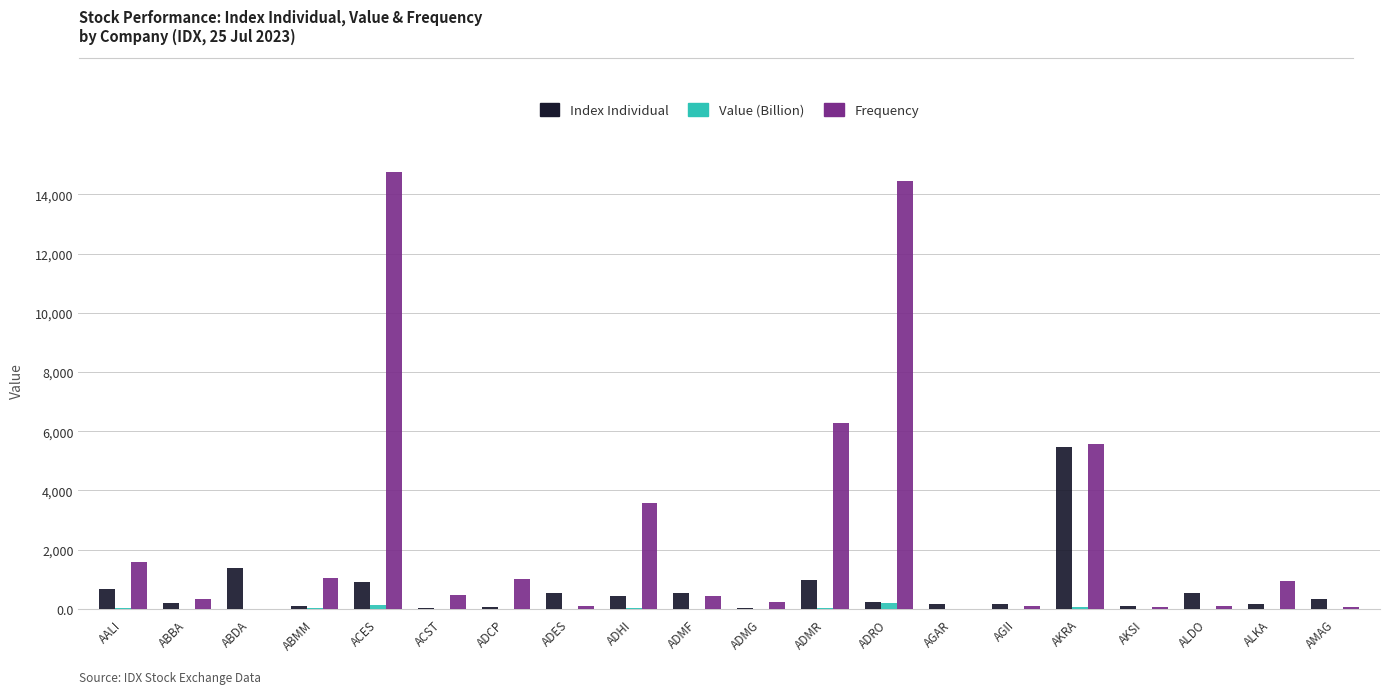

True or false: Frequency has a value of 5574.0 at AKRA.

True